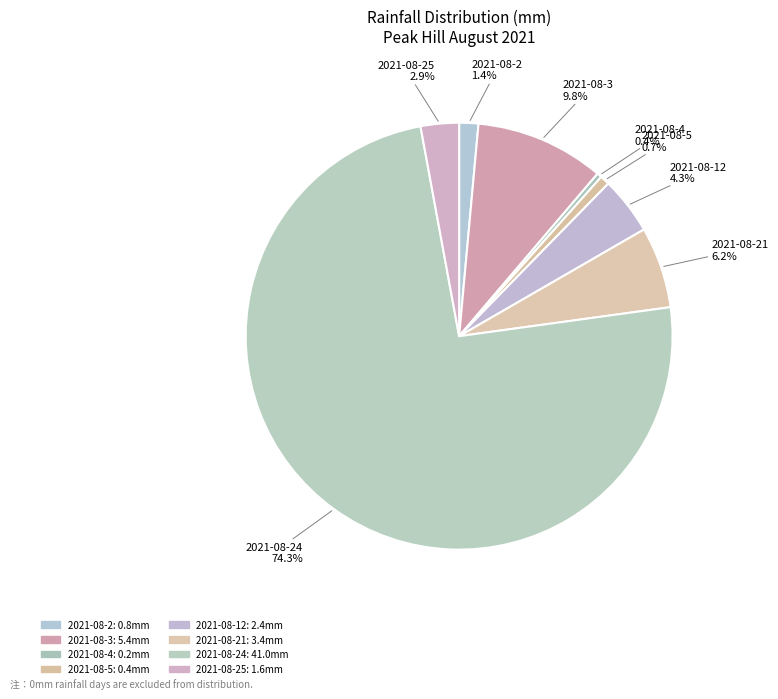

How many slices are in this pie chart?

8